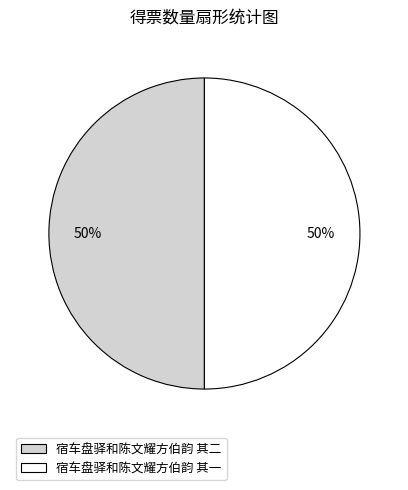

To the nearest percent, what portion does 宿车盘驿和陈文耀方伯韵 其一 represent?

50%